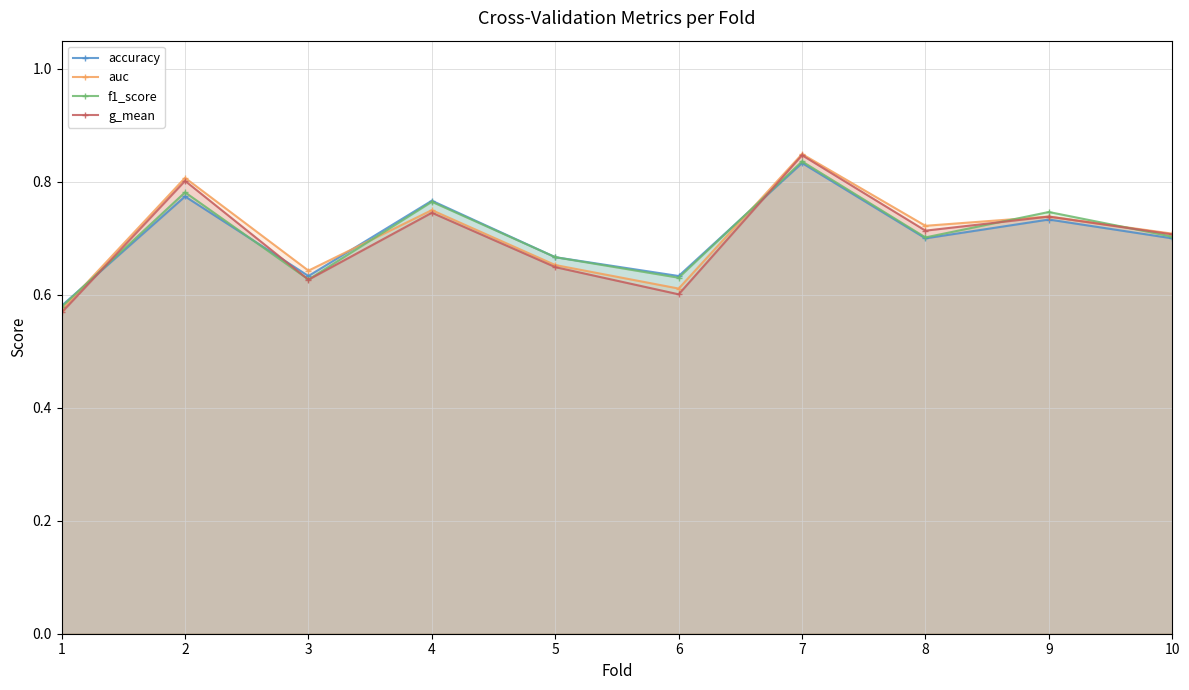

Reading left to right, transcribe all the data shown in this chart.

accuracy: 1=0.6	2=0.8	3=0.6	4=0.8	5=0.7	6=0.6	7=0.8	8=0.7	9=0.7	10=0.7
auc: 1=0.6	2=0.8	3=0.6	4=0.8	5=0.7	6=0.6	7=0.8	8=0.7	9=0.7	10=0.7
f1_score: 1=0.6	2=0.8	3=0.6	4=0.8	5=0.7	6=0.6	7=0.8	8=0.7	9=0.7	10=0.7
g_mean: 1=0.6	2=0.8	3=0.6	4=0.7	5=0.6	6=0.6	7=0.8	8=0.7	9=0.7	10=0.7